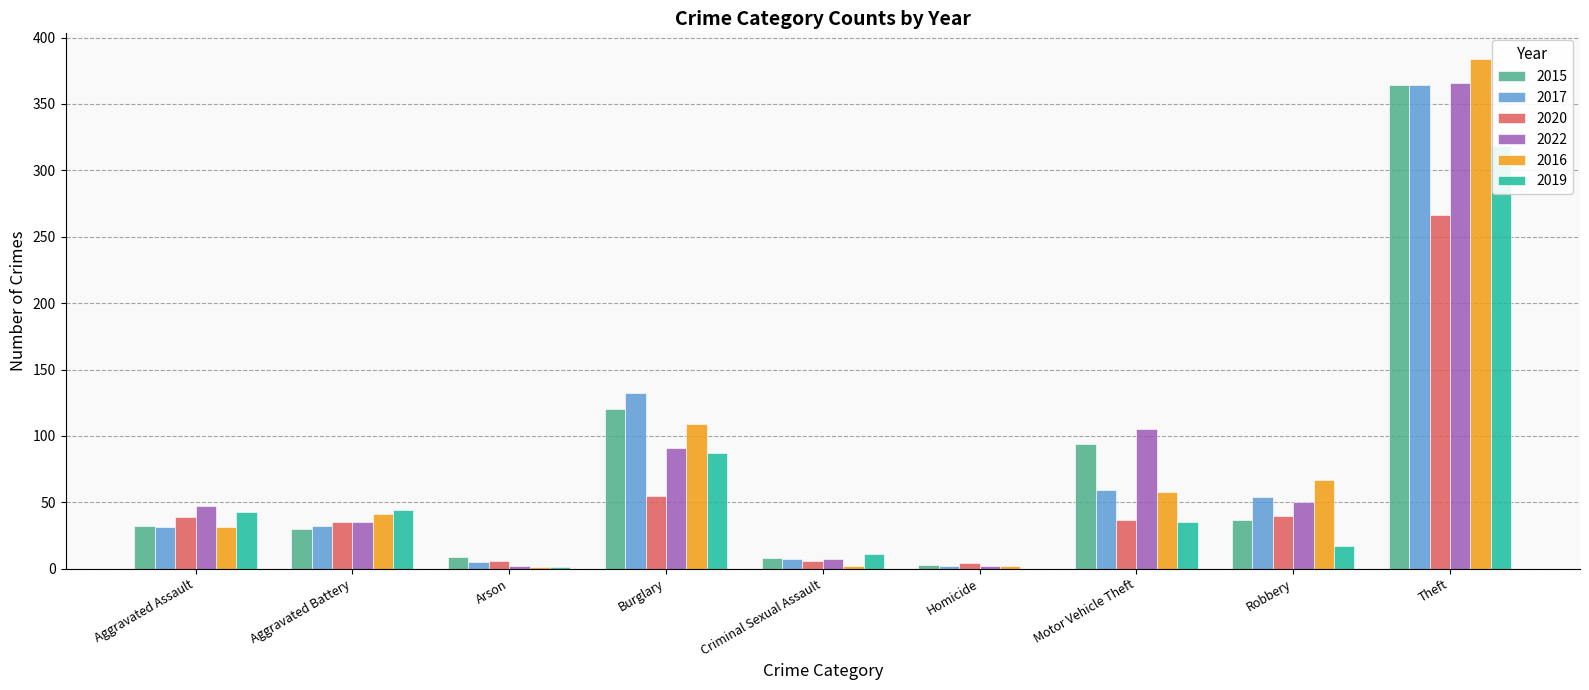

What is the label of the 2nd bar from the left?

Aggravated Battery